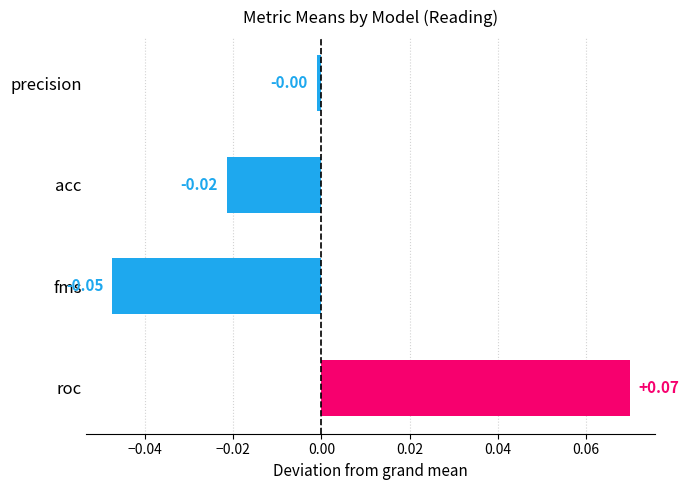

How many values are below zero?

3